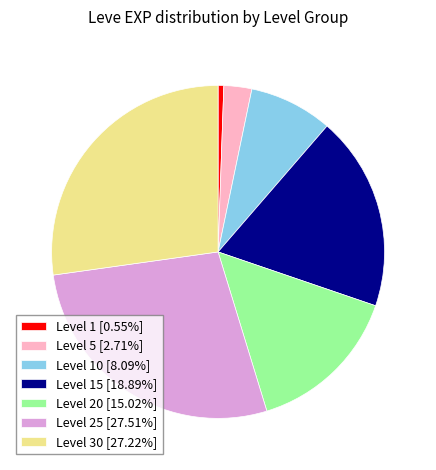

Approximately how many times larger is the value at Level 20 [15.02%] compared to Level 5 [2.71%]?

5.5